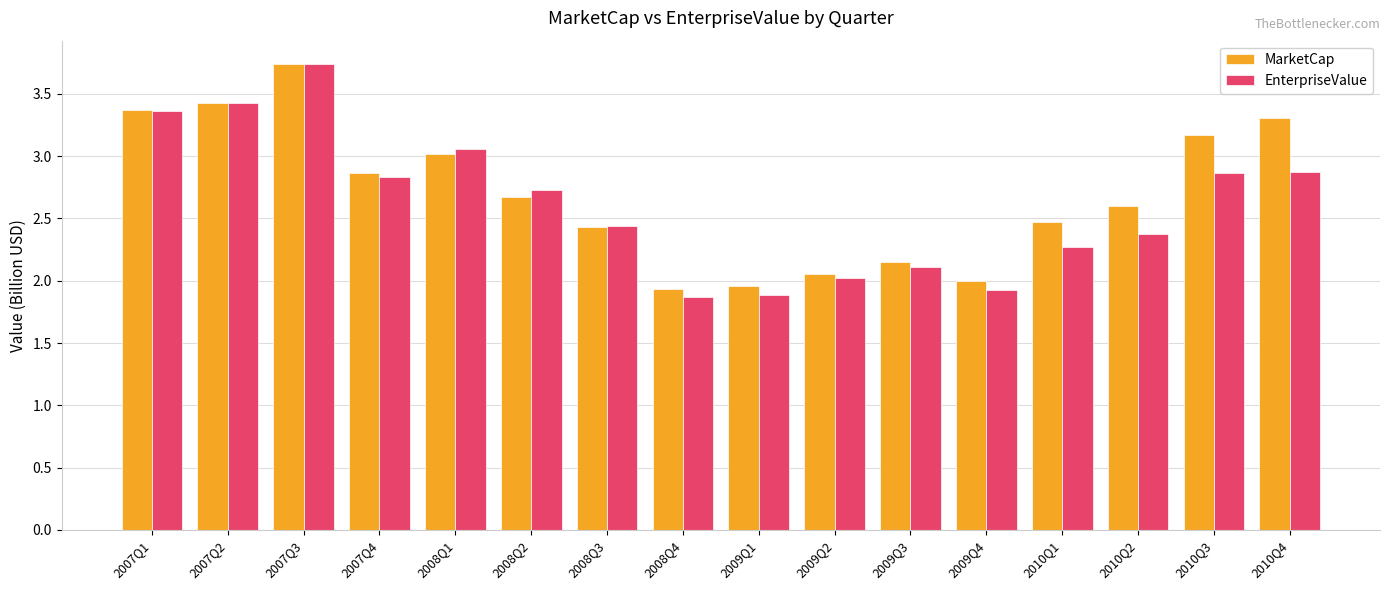

Is it true that EnterpriseValue equals 2.8 at 2007Q4?

True